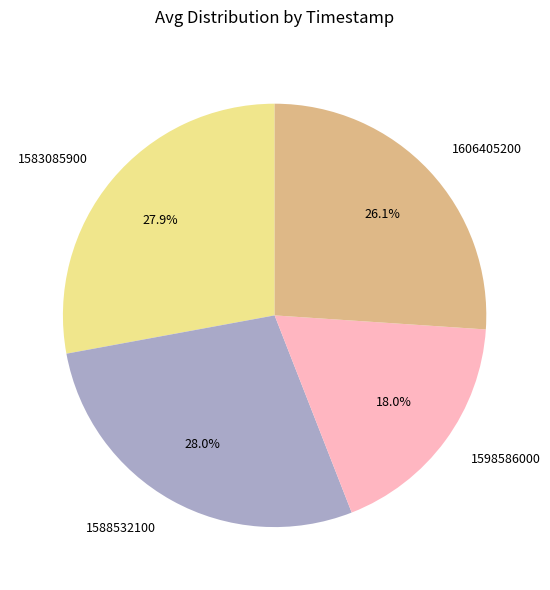

True or false: 1606405200 accounts for 19% of the total.

False